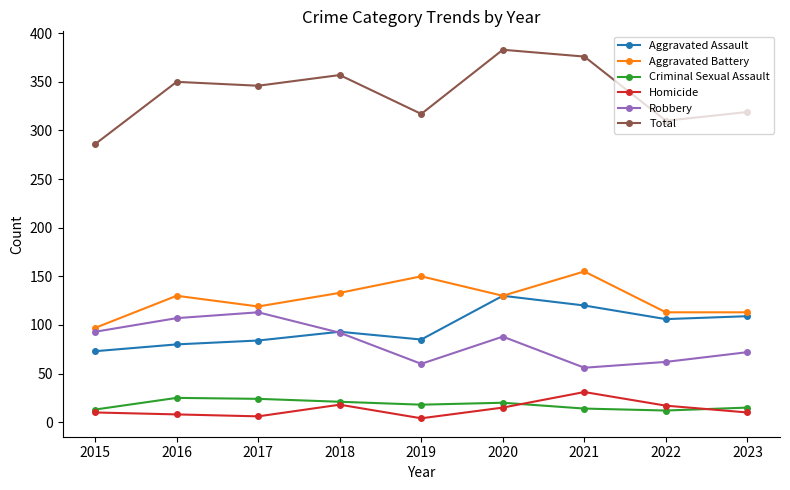

What is the value of the Robbery point at the 6th from the left?

88